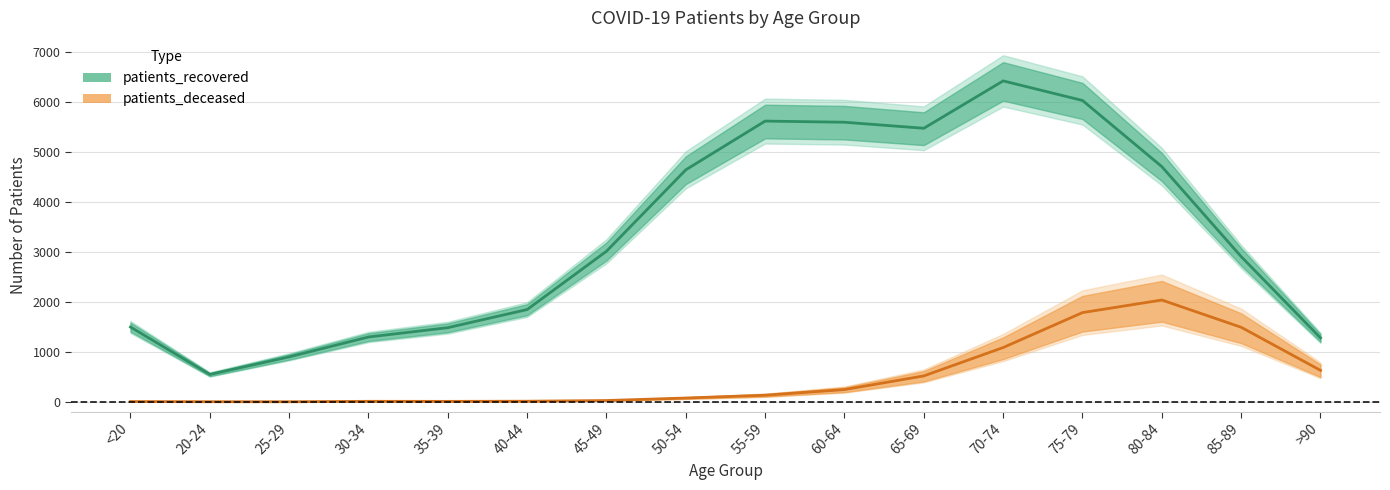

Is it true that patients_deceased equals 13 at 40-44?

True